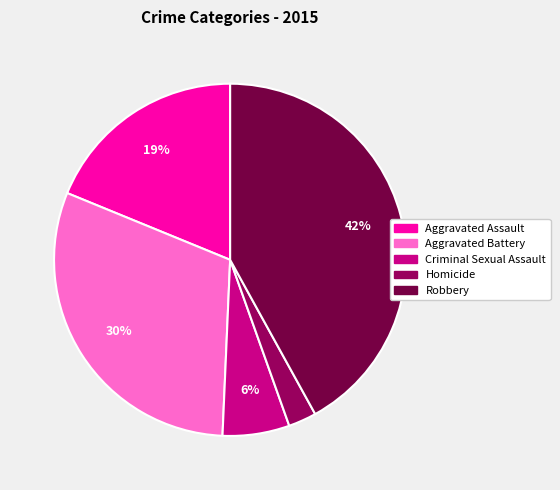

The Robbery slice represents 49% of the pie. True or false?

False